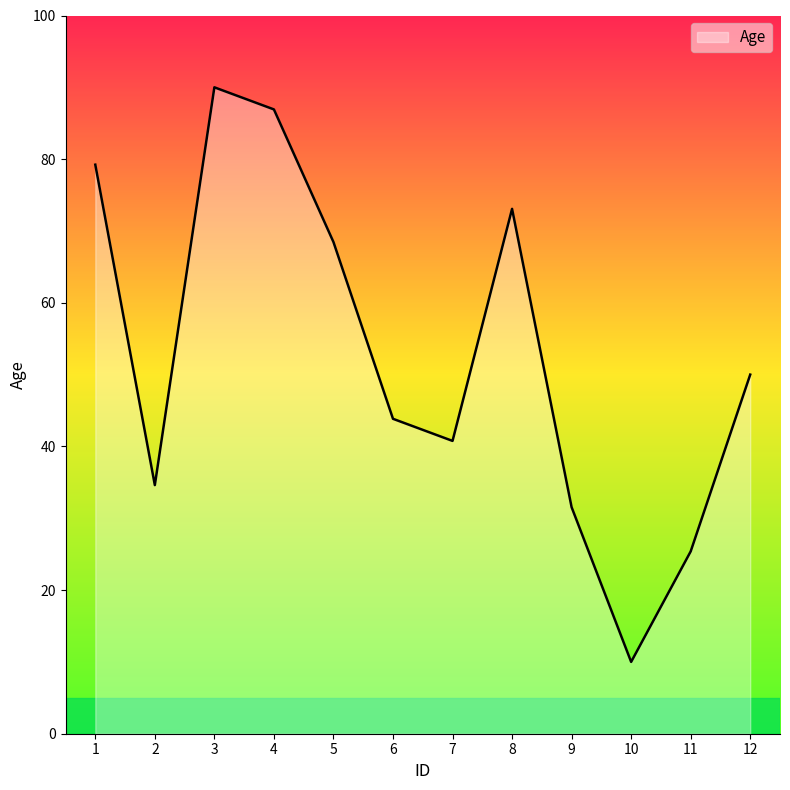

Reading left to right, transcribe all the data shown in this chart.

1=79.2	2=34.6	3=90.0	4=86.9	5=68.5	6=43.8	7=40.8	8=73.1	9=31.5	10=10.0	11=25.4	12=50.0